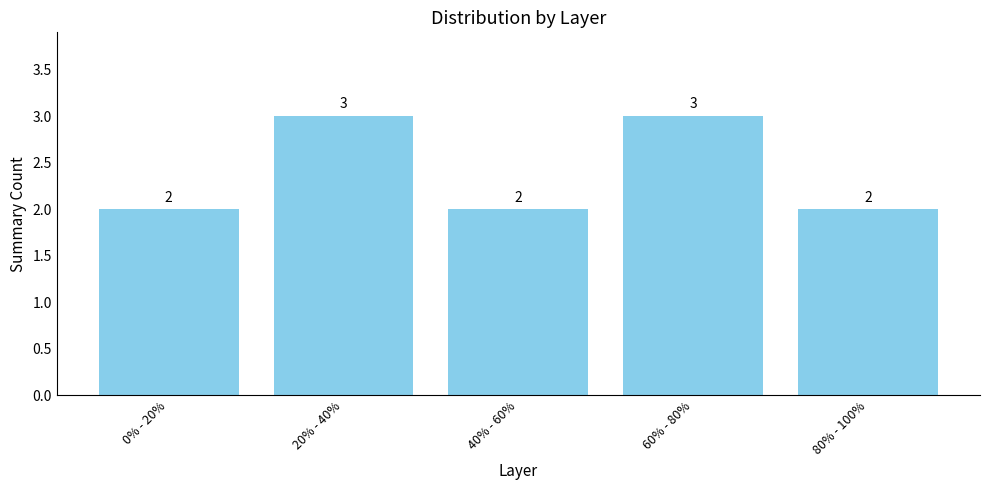

What is the label of the 1st bar from the left?

0% - 20%